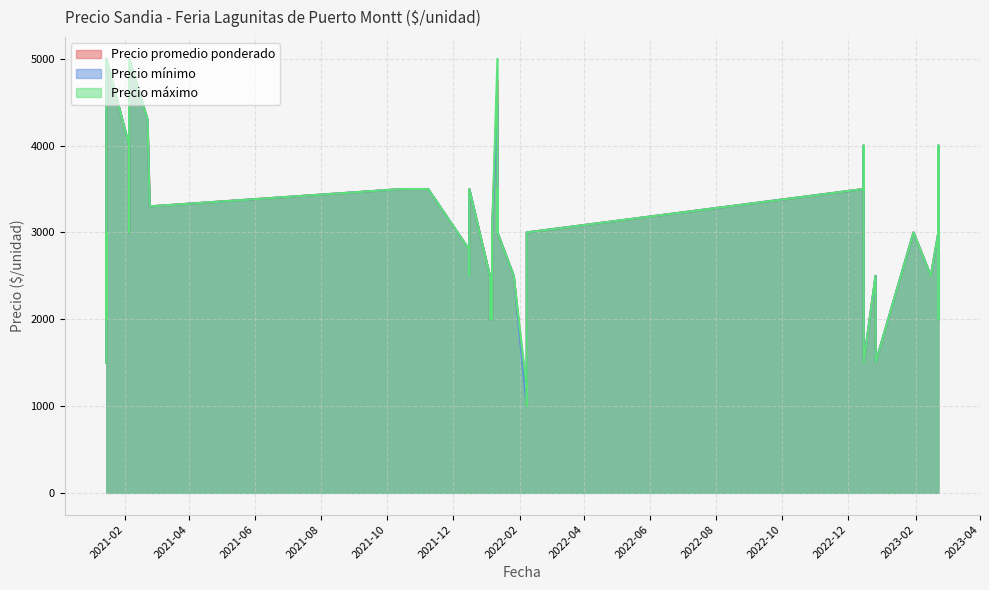

Which has a higher value, 2022-01-26 or 2021-02-05?

2021-02-05